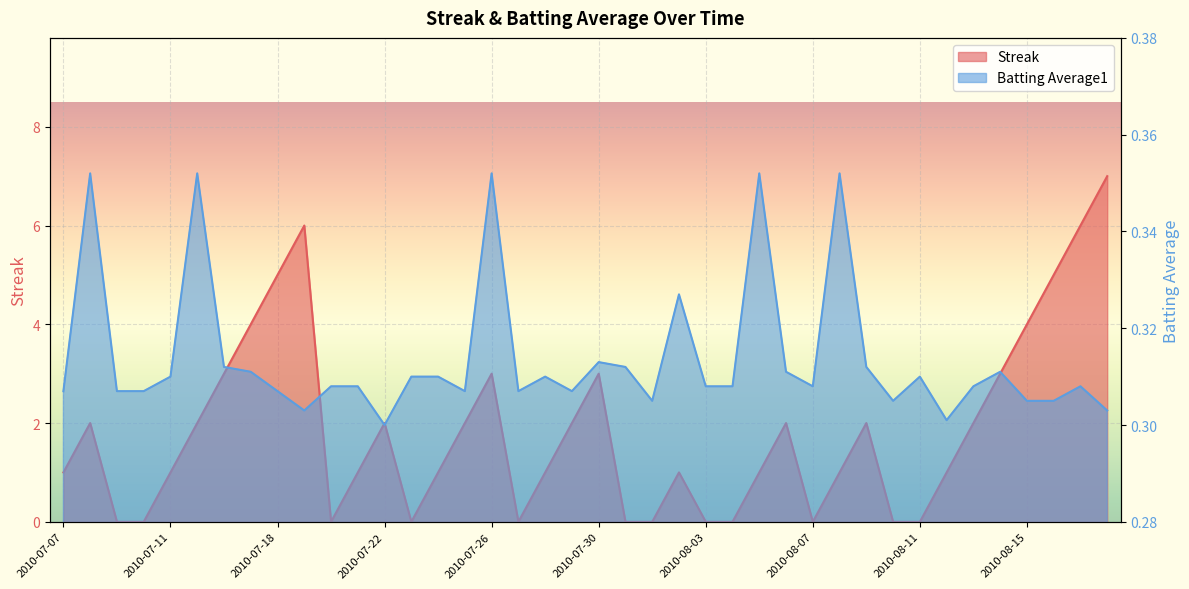

Is it true that Streak equals -3.9 at 2010-08-07?

False